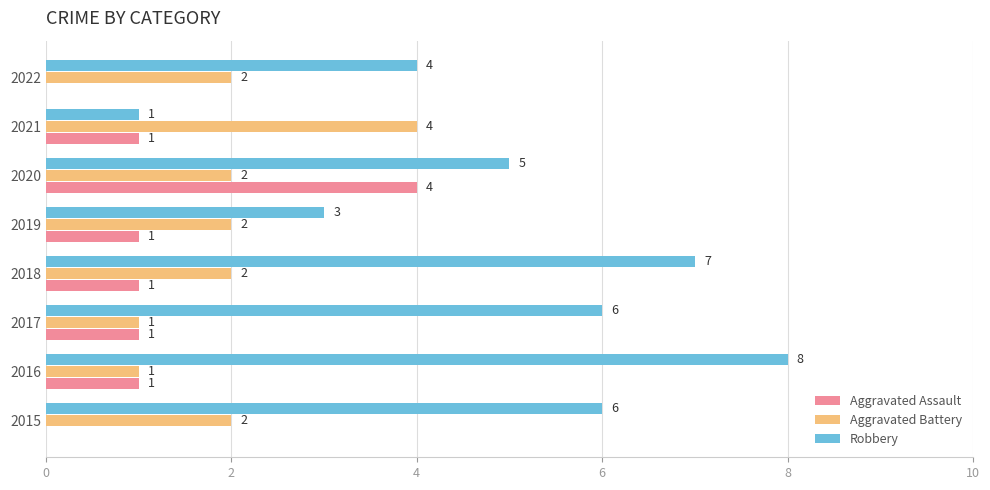

Which series has the largest total across all categories?

Robbery